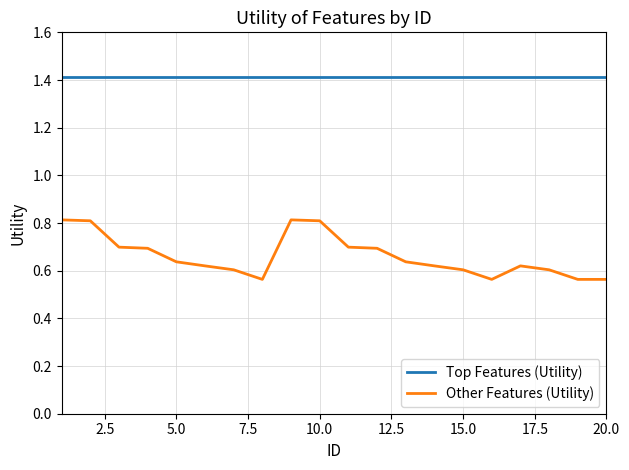

Which series has the largest range (max minus min)?

Other Features (Utility)